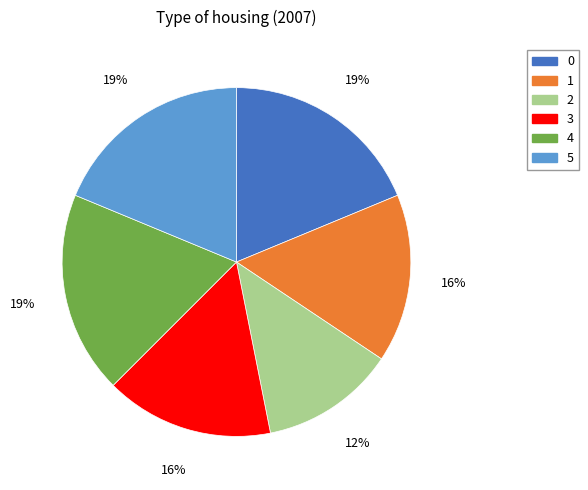

True or false: 3 accounts for 16% of the total.

True